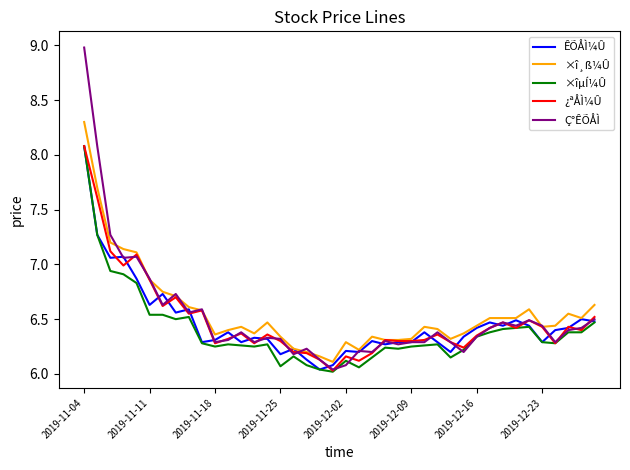

True or false: Ç°ÊÕÅÌ and ¿ªÅÌ¼Û cross at least once.

True